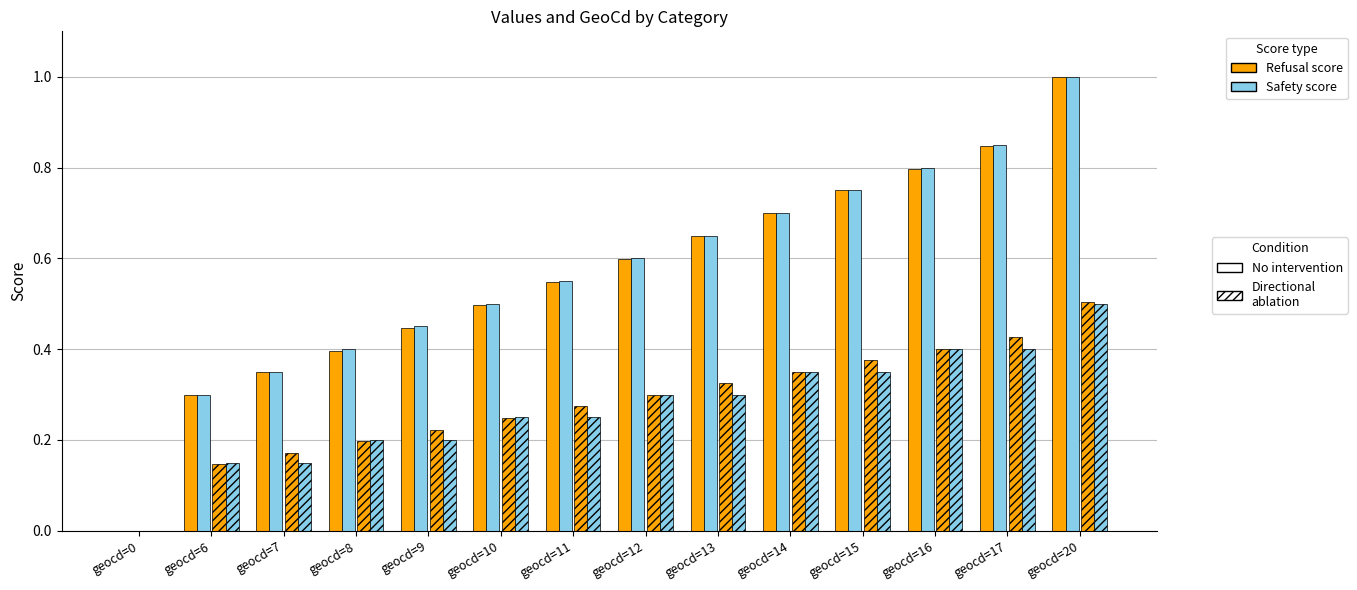

What is the value of the Safety score bar at the 9th from the left?

0.7